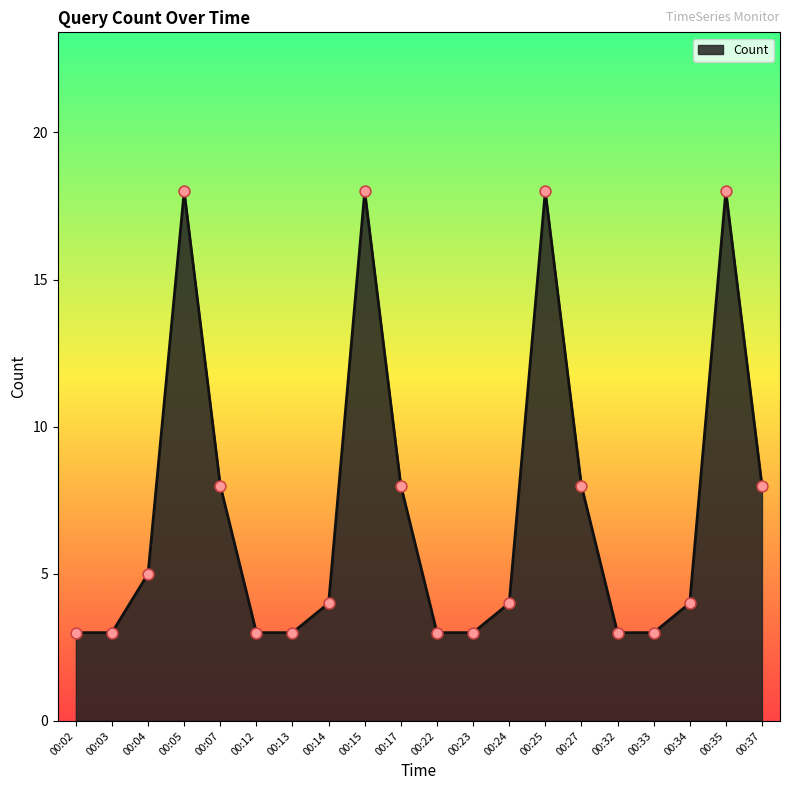

What is the change in value from 00:04 to 00:07?

+3